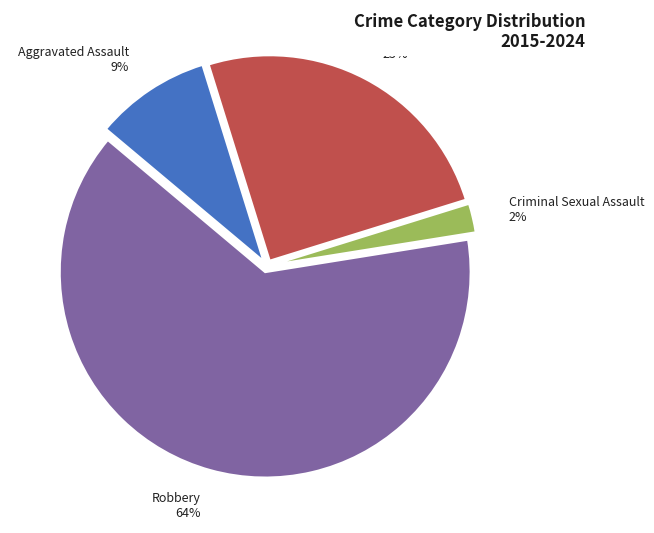

Is there a majority slice in this chart?

Yes